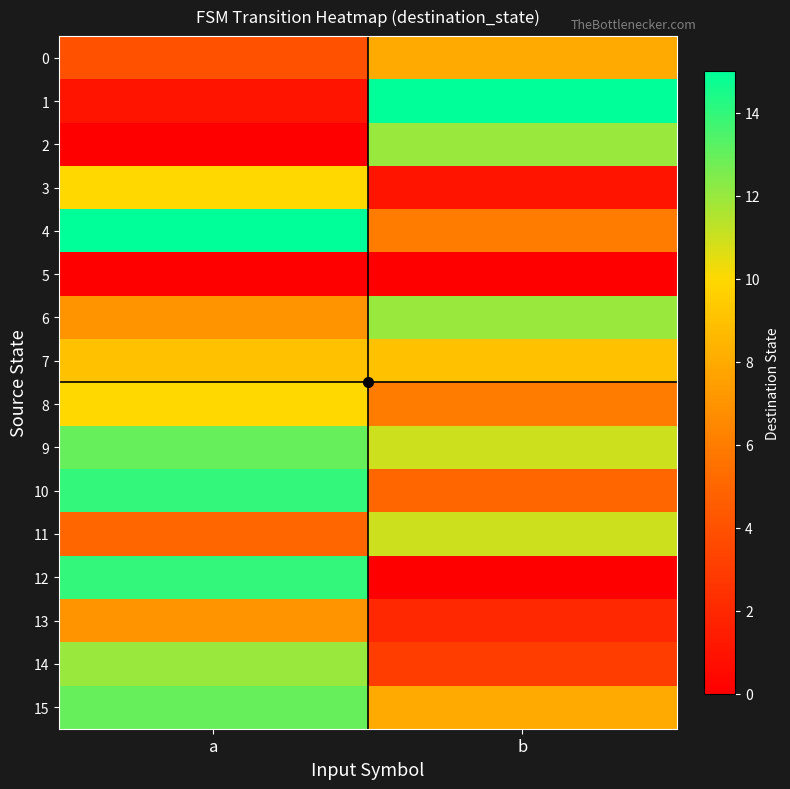

Reading right to left, what are all the values shown in this chart?

0: b=8	a=4
1: b=15	a=1
2: b=12	a=0
3: b=1	a=10
4: b=6	a=15
5: b=0	a=0
6: b=12	a=7
7: b=9	a=9
8: b=6	a=10
9: b=11	a=13
10: b=5	a=14
11: b=11	a=5
12: b=0	a=14
13: b=2	a=7
14: b=3	a=12
15: b=8	a=13